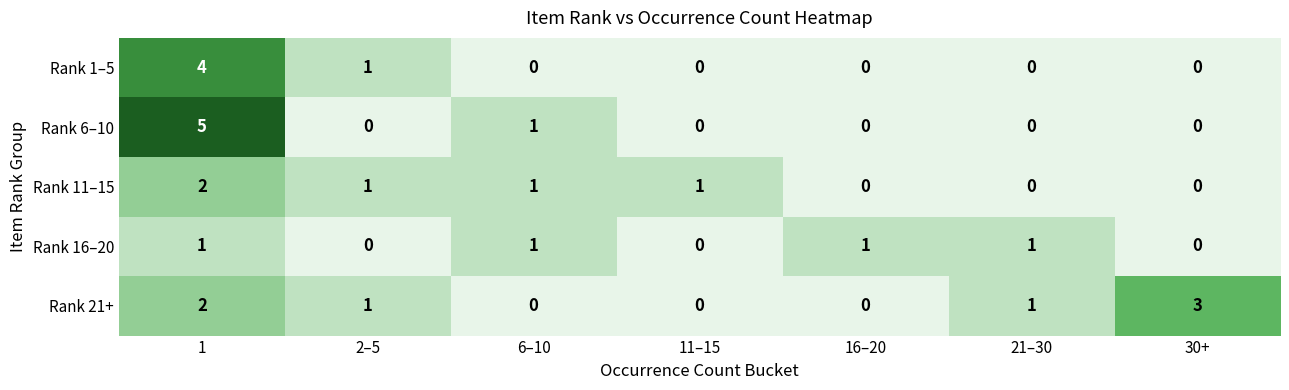

What is the sum of all Rank 11–15 values?

5